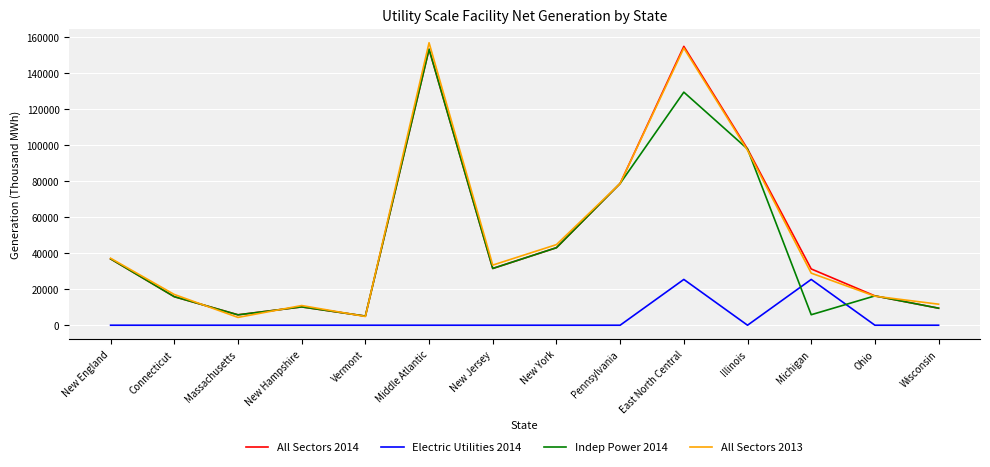

At which label does All Sectors 2014 first exceed 31507?

New England